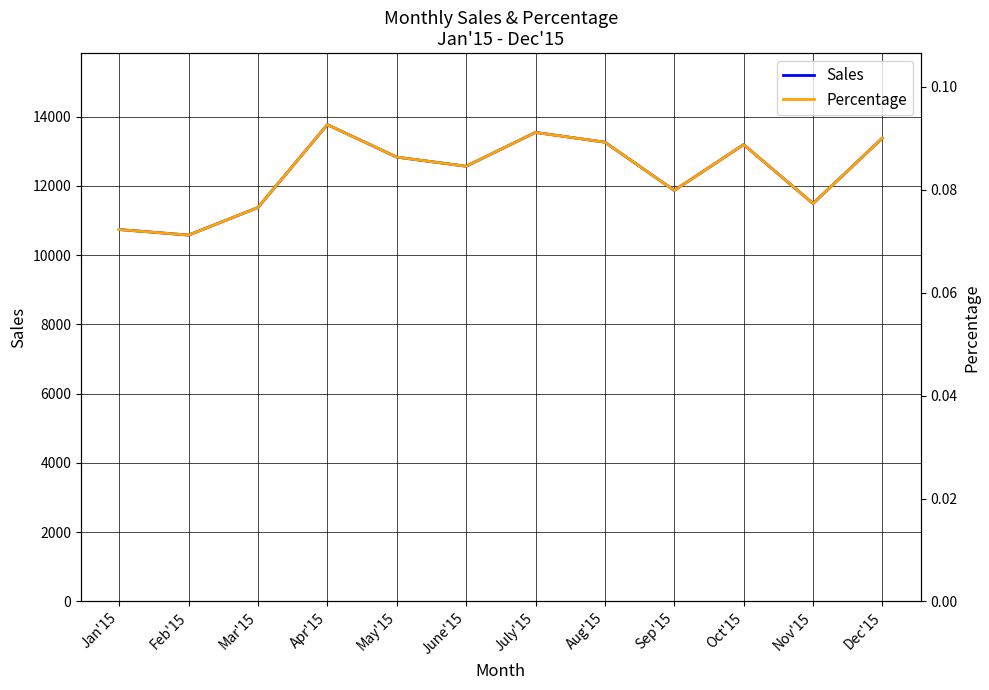

At which label does Sales reach its minimum?

Feb'15